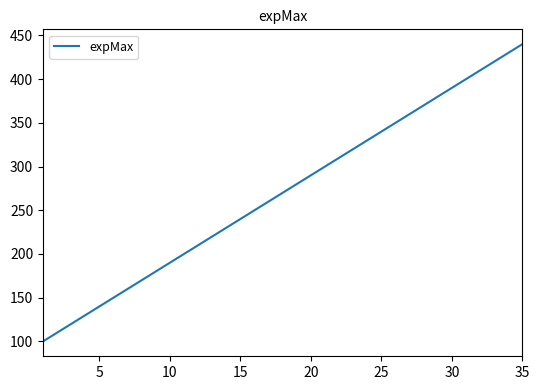

What is the smallest value displayed?

100